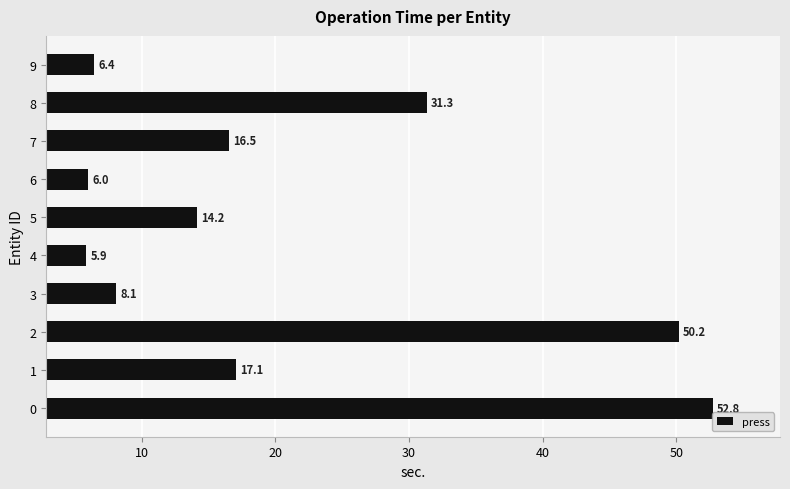

List the labels in order of value, smallest first.

4, 6, 9, 3, 5, 7, 1, 8, 2, 0